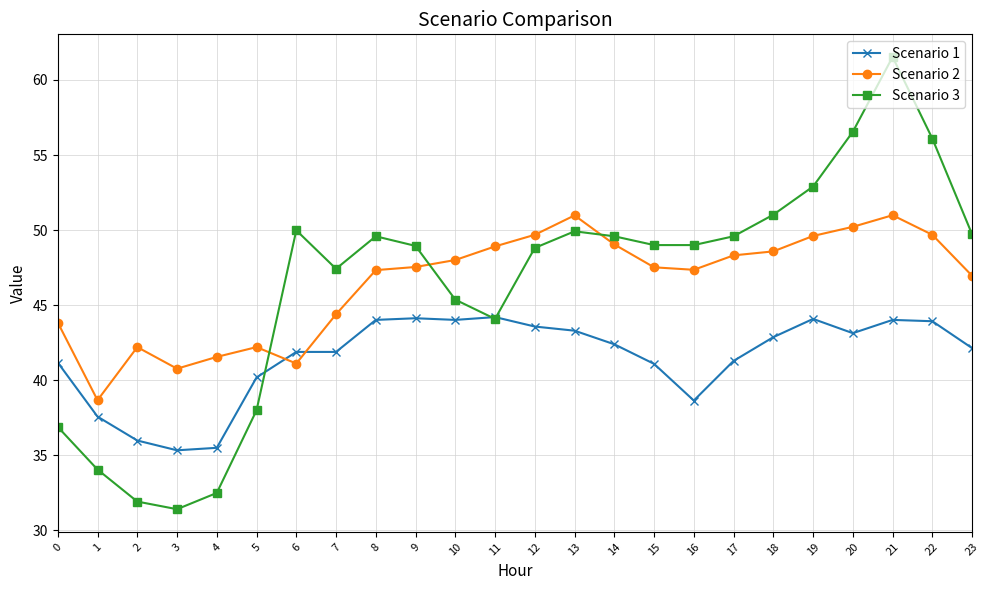

Is the value of Scenario 2 at 17 greater than the value of Scenario 3 at 10?

Yes